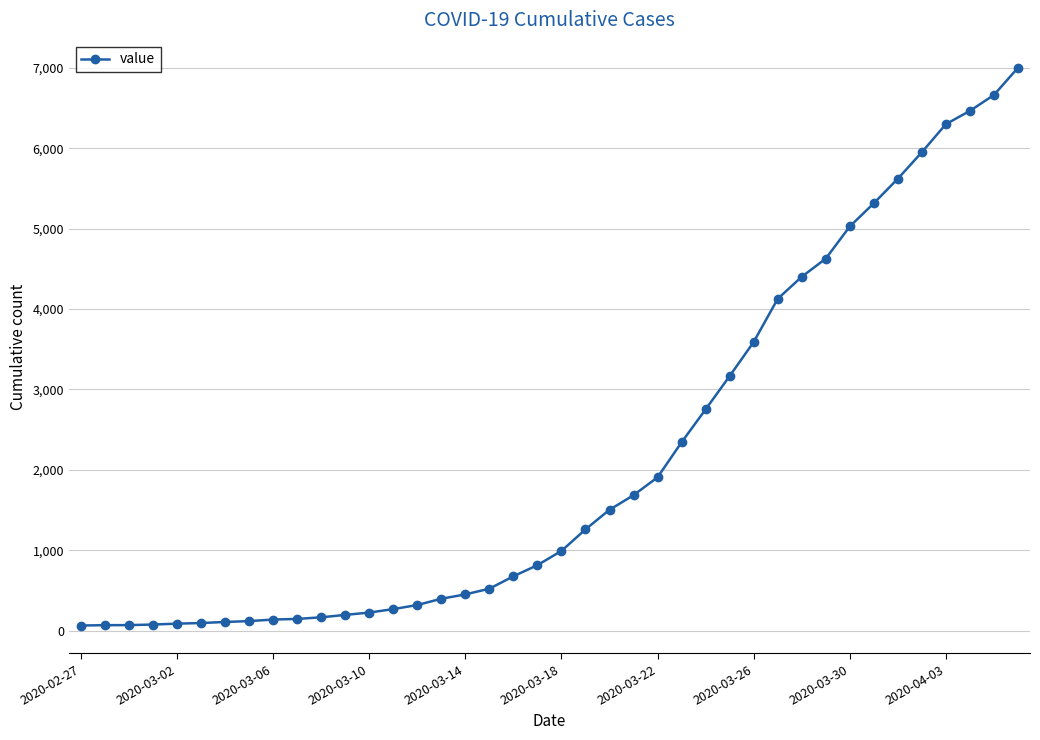

What is the difference between the maximum and minimum values?

6938